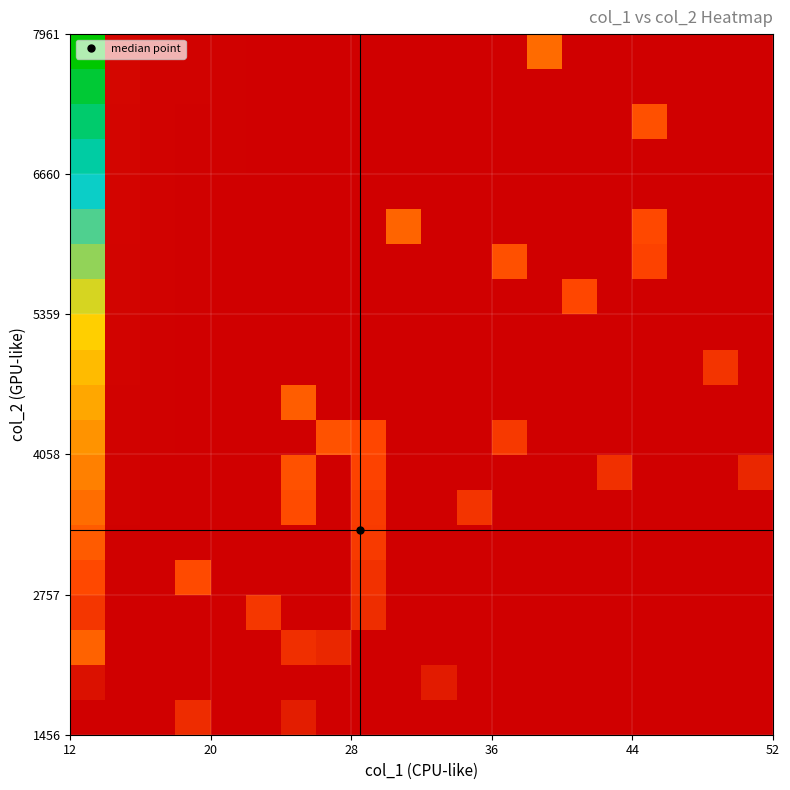

At how many categories does at least one series exceed 0?

20